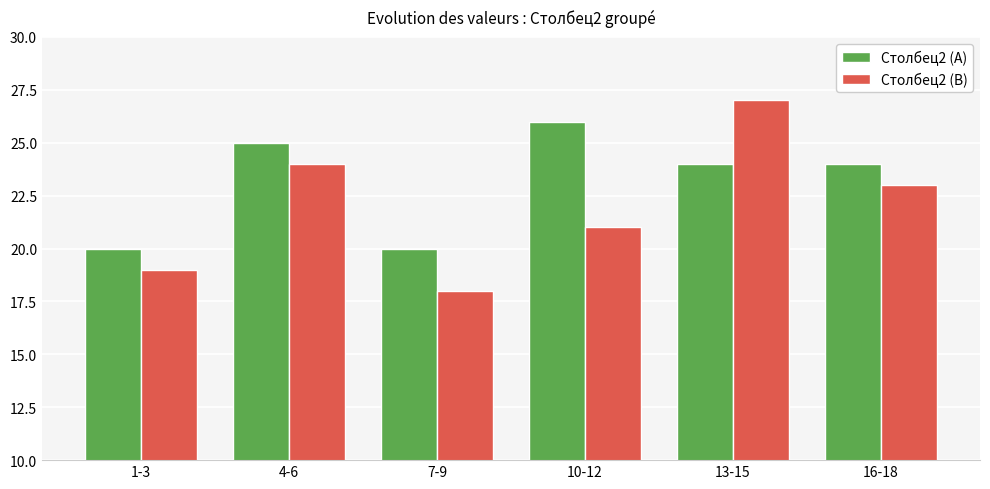

Is the value of Столбец2 (B) at 10-12 greater than the value of Столбец2 (A) at 7-9?

Yes